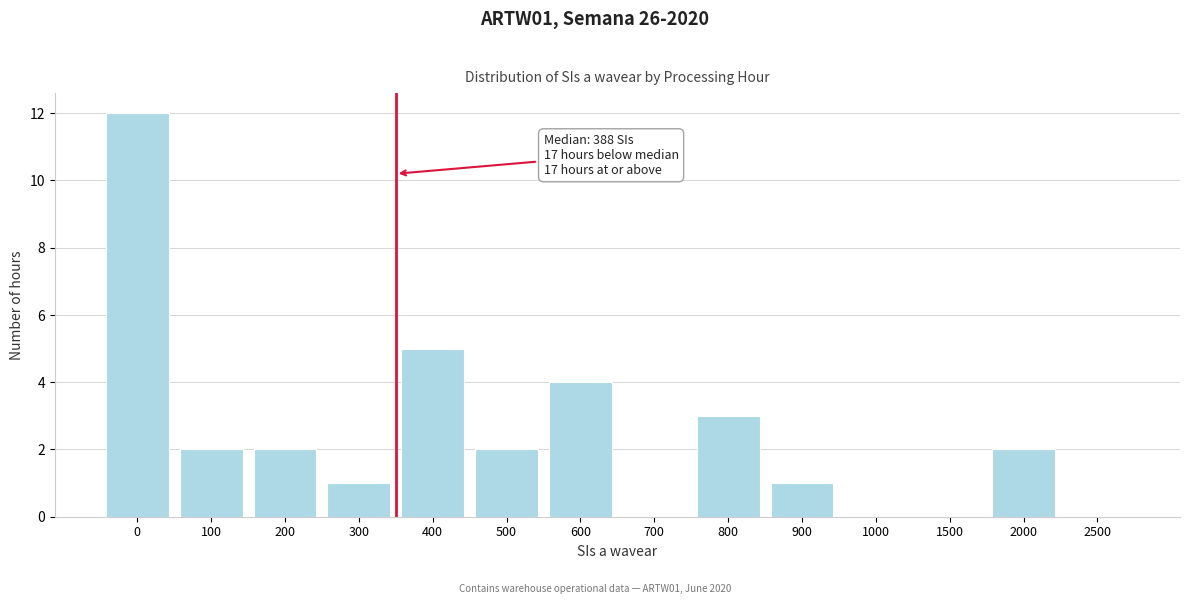

Reading right to left, transcribe all the data shown in this chart.

2500=0	2000=2	1500=0	1000=0	900=1	800=3	700=0	600=4	500=2	400=5	300=1	200=2	100=2	0=12